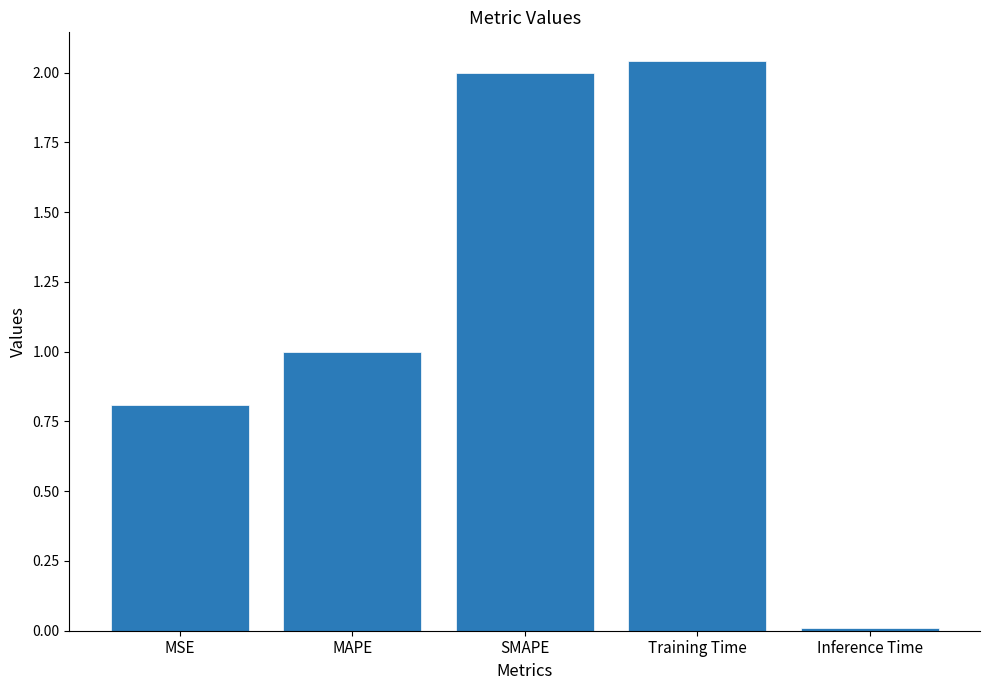

How many data points are less than 1?

2